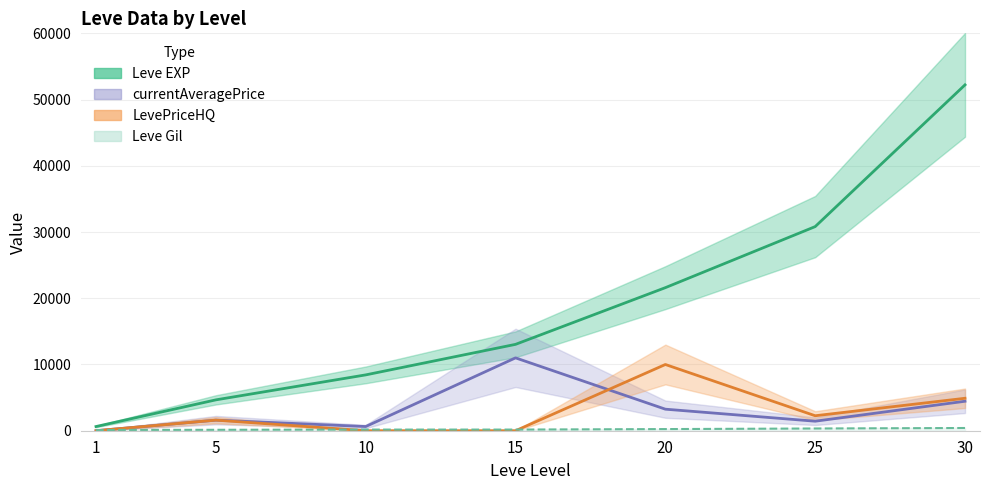

List the labels in order of Leve Gil value, largest first.

30, 25, 20, 15, 10, 5, 1